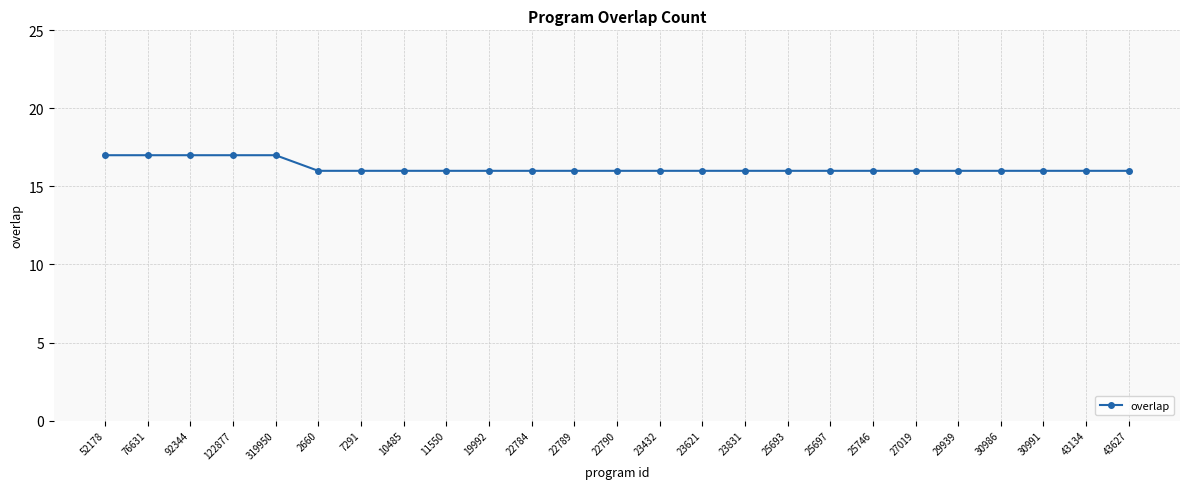

What is the label of the 15th point from the right?

22784